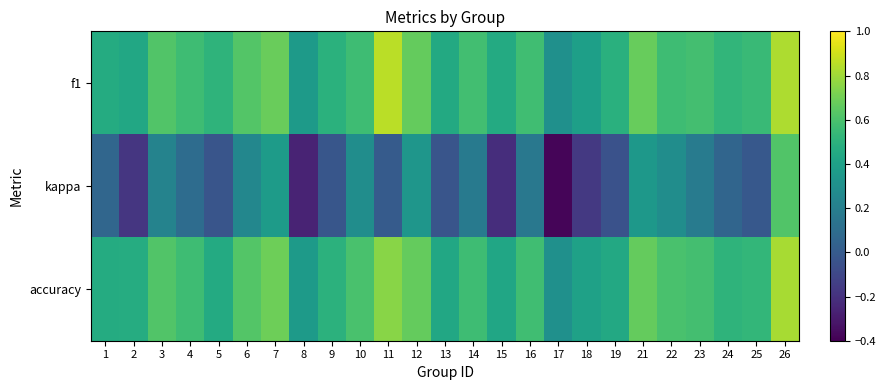

Reading right to left, what are all the values shown in this chart?

f1: 26=0.8	25=0.5	24=0.5	23=0.6	22=0.6	21=0.7	19=0.5	18=0.4	17=0.3	16=0.6	15=0.5	14=0.6	13=0.4	12=0.7	11=0.9	10=0.6	9=0.5	8=0.4	7=0.7	6=0.6	5=0.5	4=0.6	3=0.6	2=0.4	1=0.5
kappa: 26=0.6	25=-0.0	24=0.1	23=0.2	22=0.3	21=0.3	19=-0.0	18=-0.2	17=-0.4	16=0.2	15=-0.2	14=0.2	13=-0.0	12=0.3	11=0.0	10=0.3	9=-0.0	8=-0.3	7=0.4	6=0.2	5=-0.0	4=0.1	3=0.2	2=-0.2	1=0.1
accuracy: 26=0.8	25=0.5	24=0.5	23=0.6	22=0.6	21=0.7	19=0.4	18=0.4	17=0.3	16=0.6	15=0.4	14=0.6	13=0.4	12=0.7	11=0.8	10=0.6	9=0.5	8=0.4	7=0.7	6=0.6	5=0.5	4=0.6	3=0.6	2=0.5	1=0.5